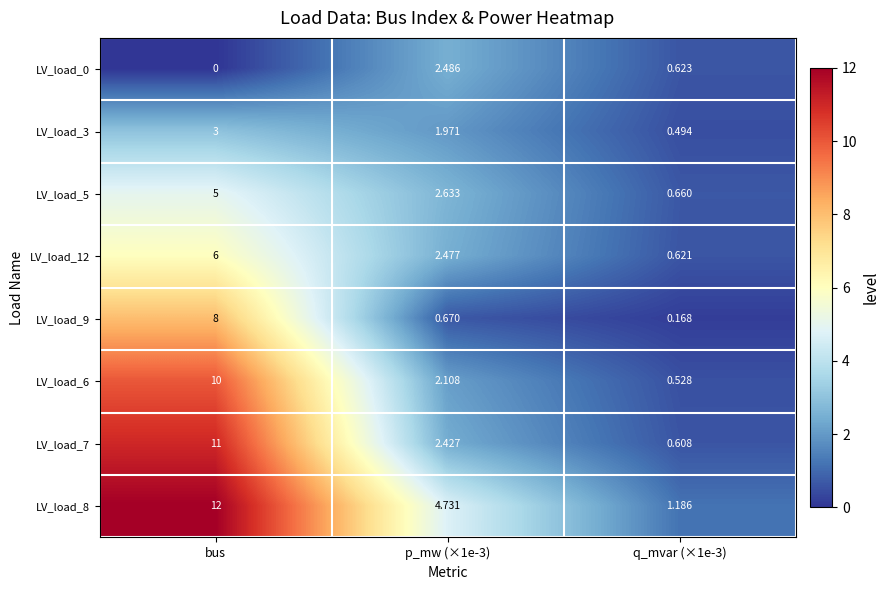

At which category is the sum across all series the highest?

bus